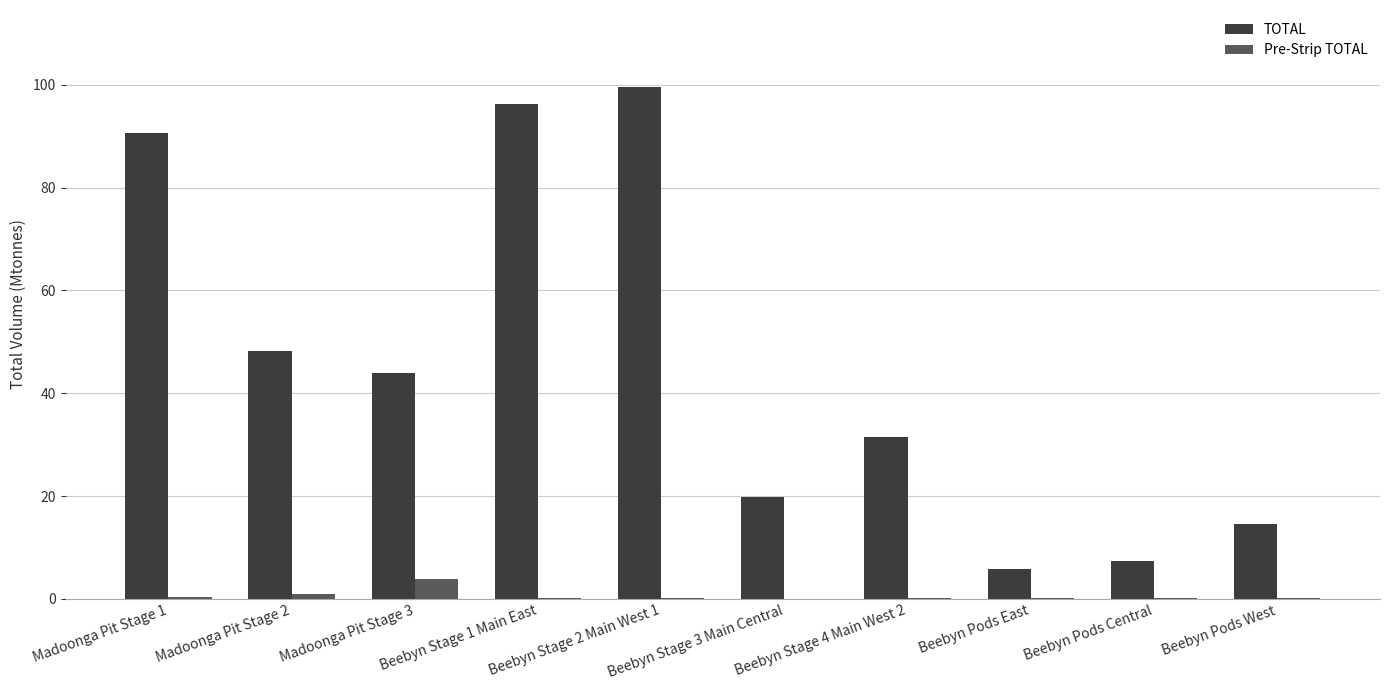

Where is TOTAL nearest to the value 52?

Madoonga Pit Stage 2